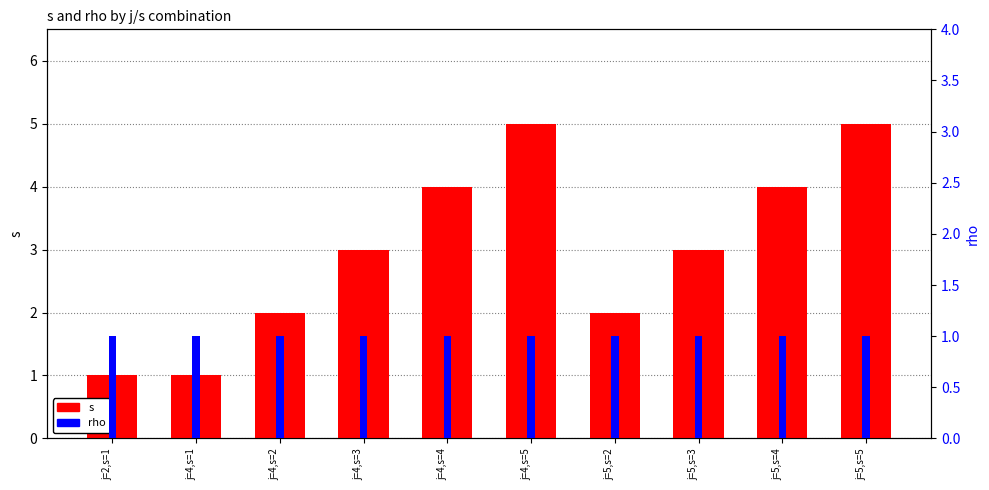

Read the rho value at j=5,s=4.

1